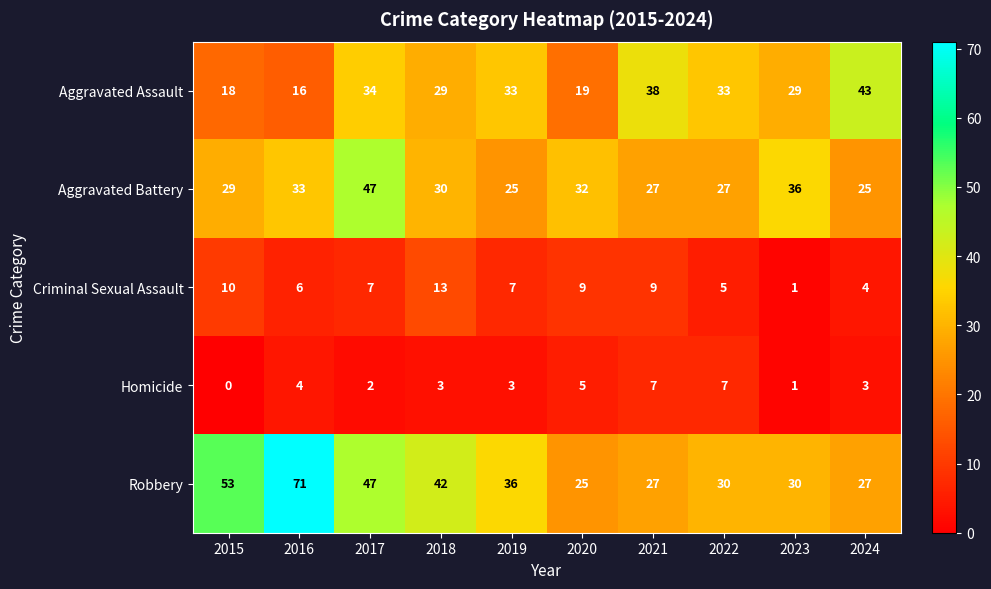

The value of Aggravated Assault at 2019 is 20. True or false?

False